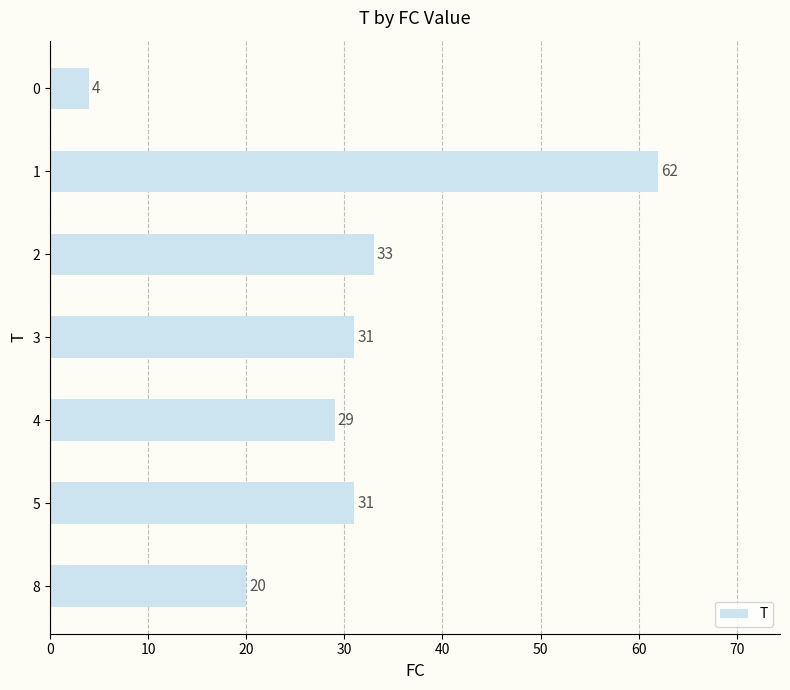

What is the smallest value displayed?

4